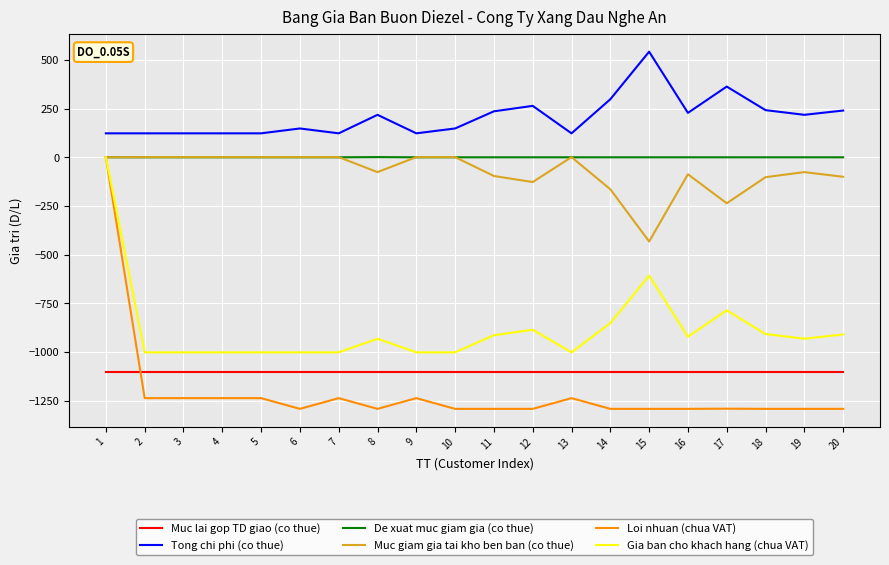

Does the chart display data point markers on the line(s)?

No